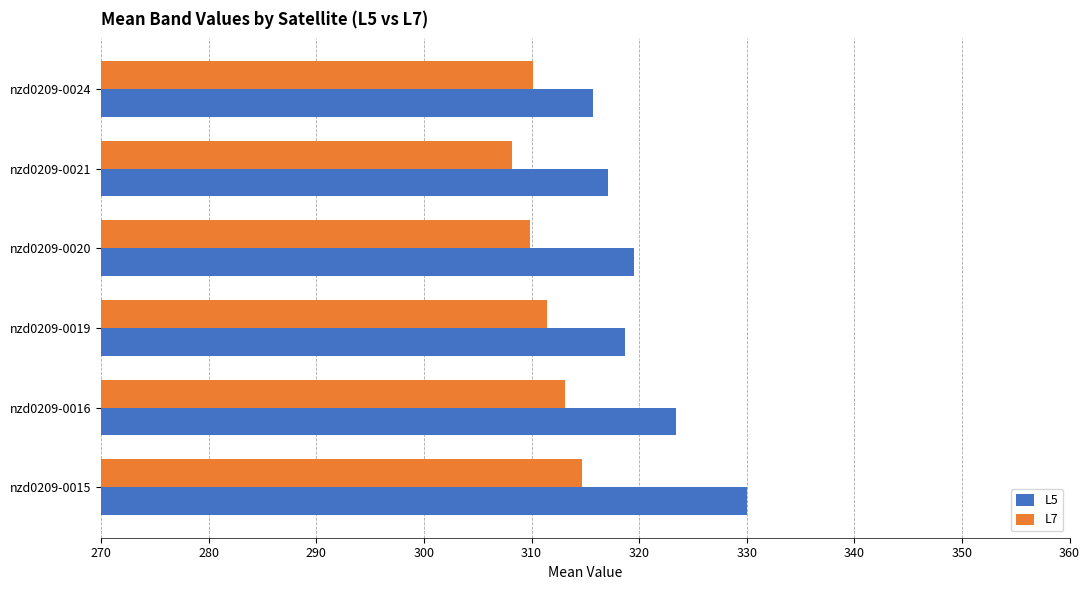

At which category is the sum across all series the highest?

nzd0209-0015